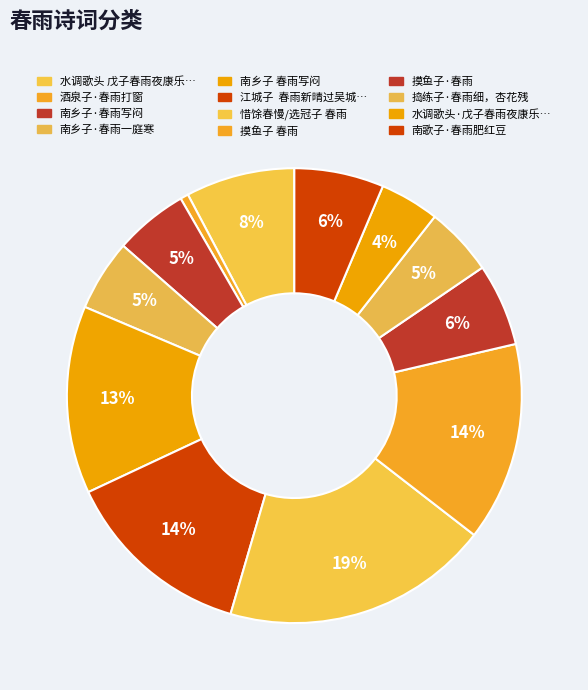

How many slices are in this pie chart?

12